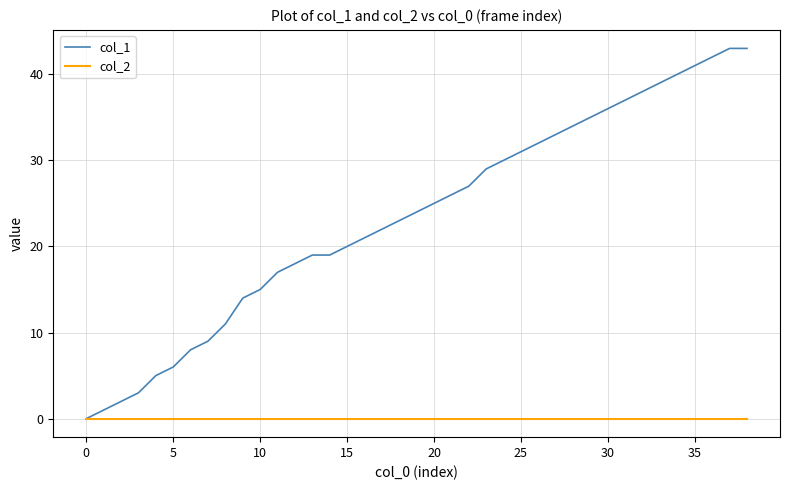

What is the greatest value displayed?

43